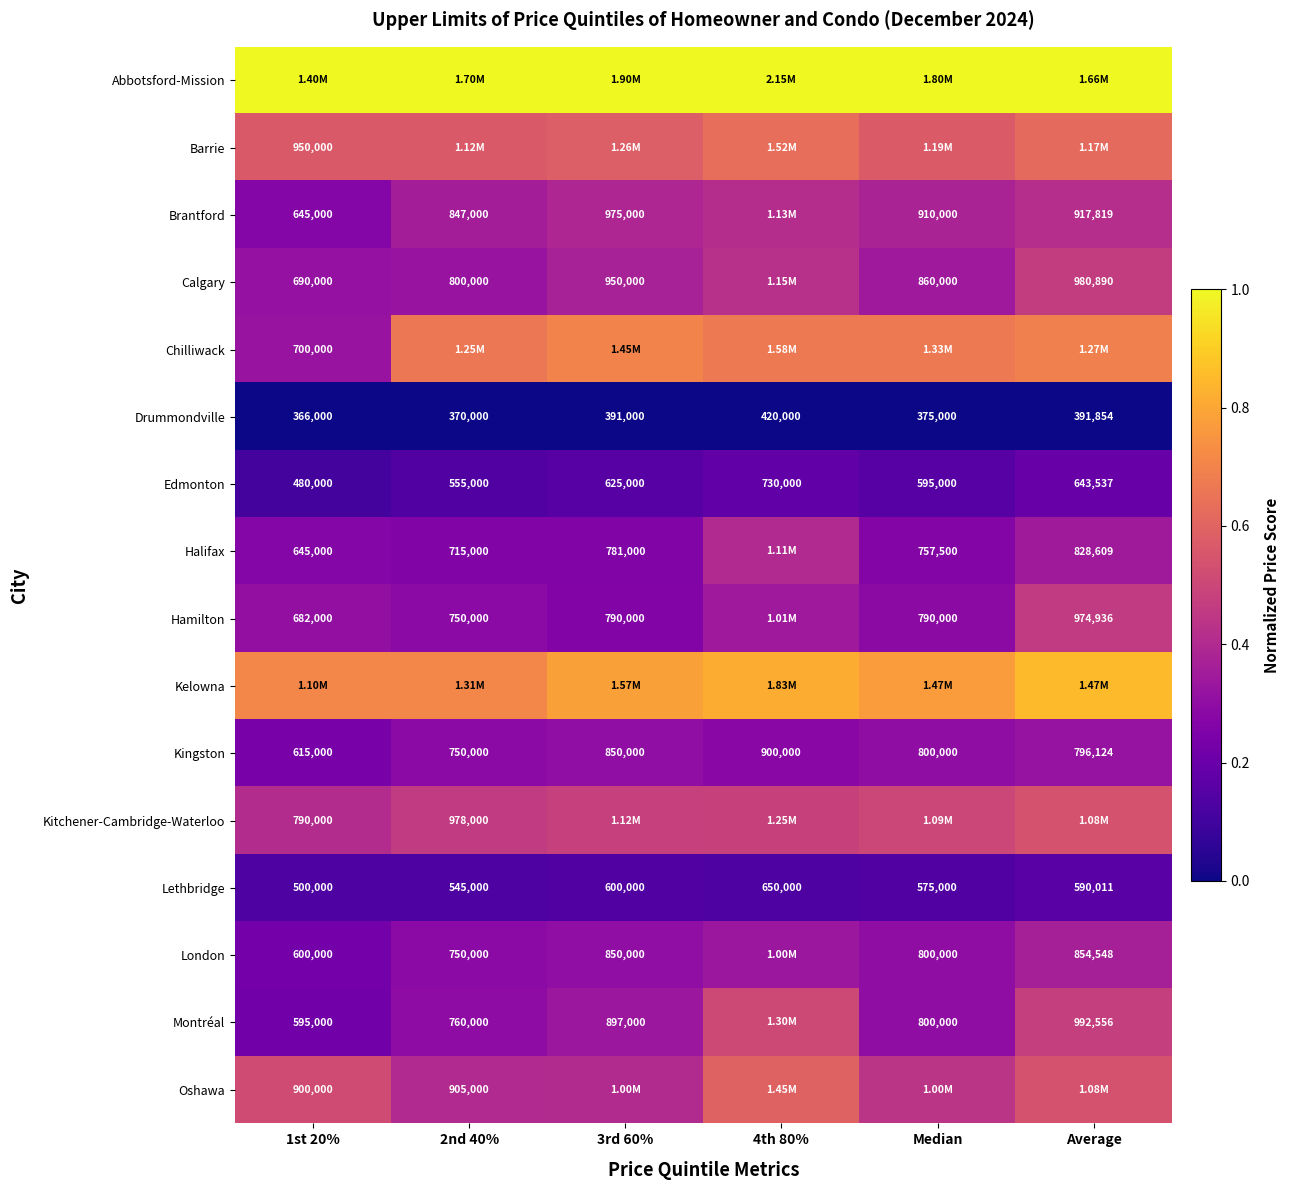

The value of Edmonton at 2nd 40% is 0.2. True or false?

False